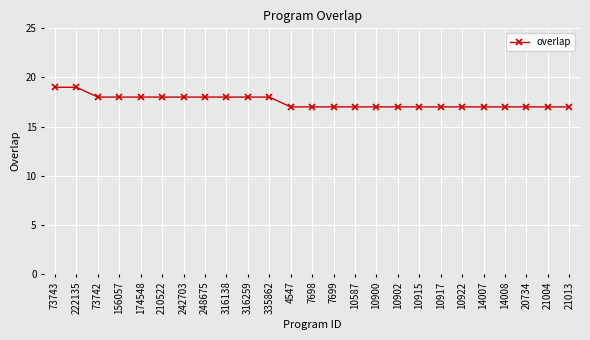

The value at 156057 is 12. True or false?

False